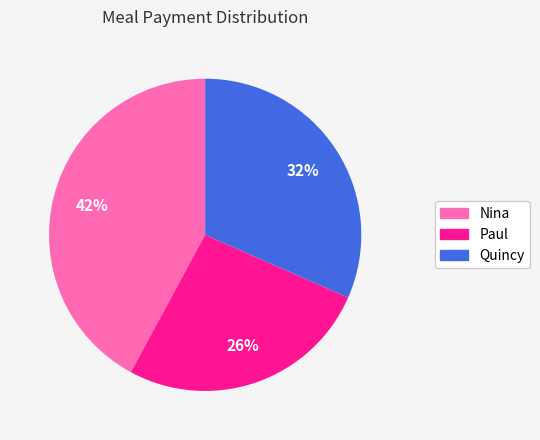

To the nearest percent, what is the average slice percentage?

33%